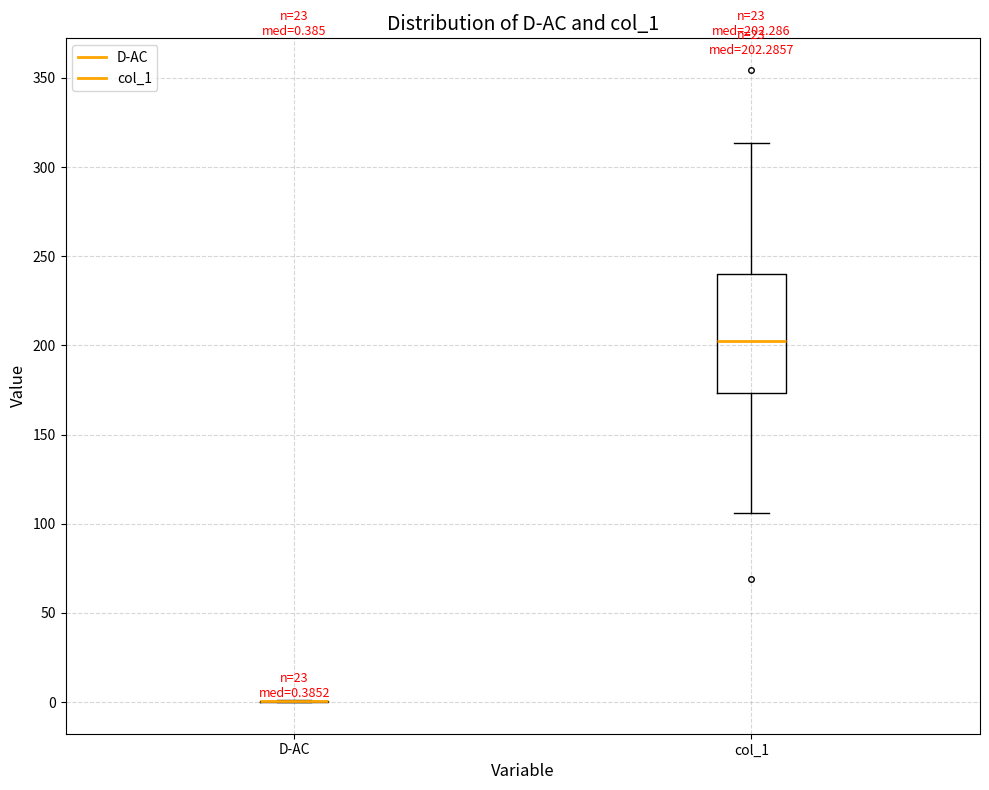

Which box is the tallest, from its lower edge to its upper edge?

col_1